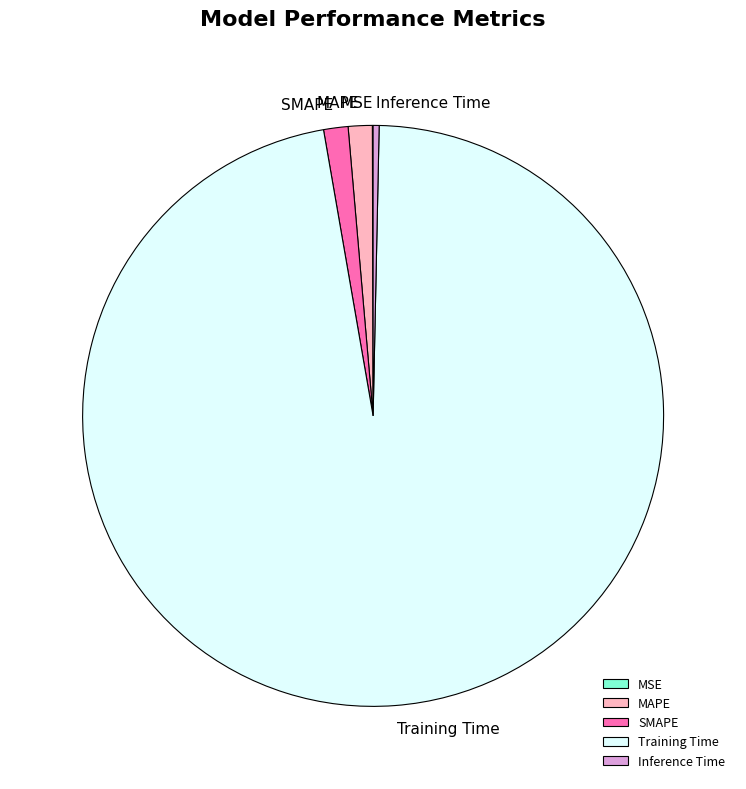

Which slice is the largest?

Training Time